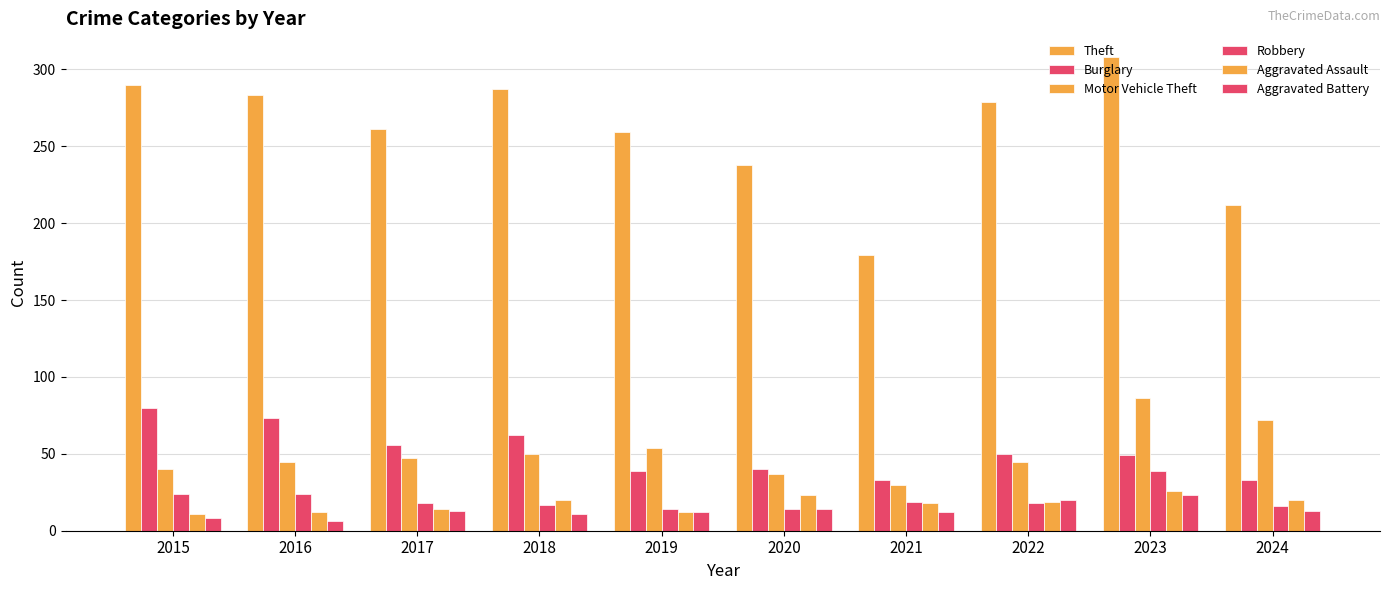

Which category has the lowest value across all series?

2016